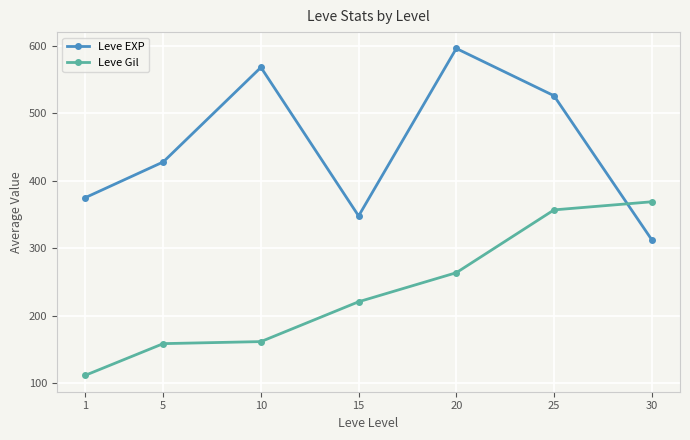

How many intersections are there between Leve EXP and Leve Gil?

1